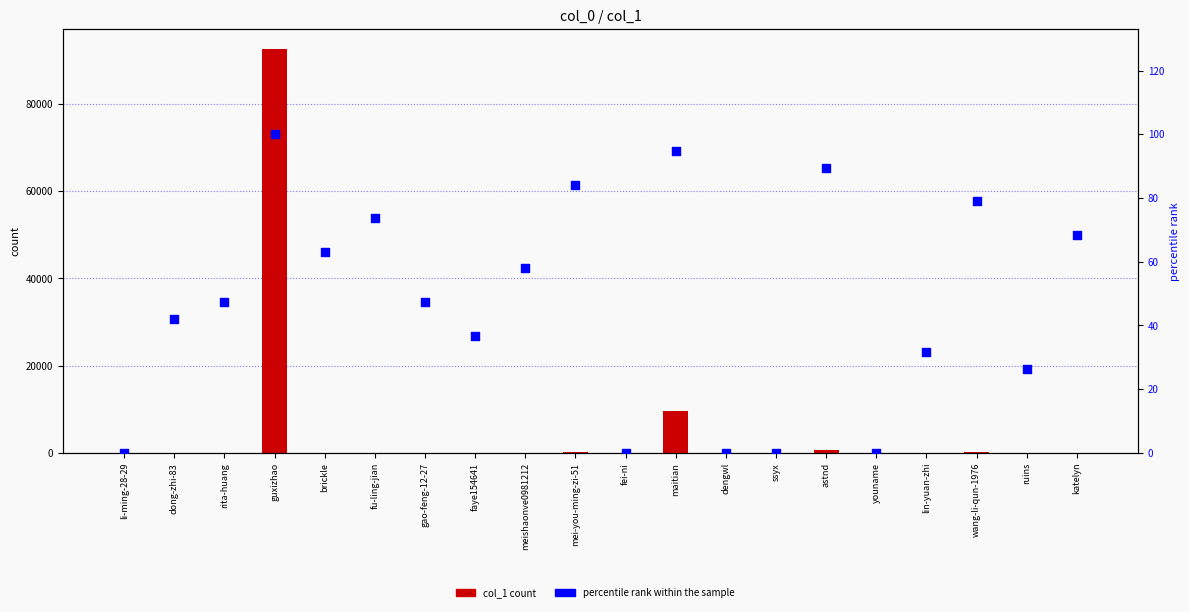

Which series has the largest total across all categories?

col_1